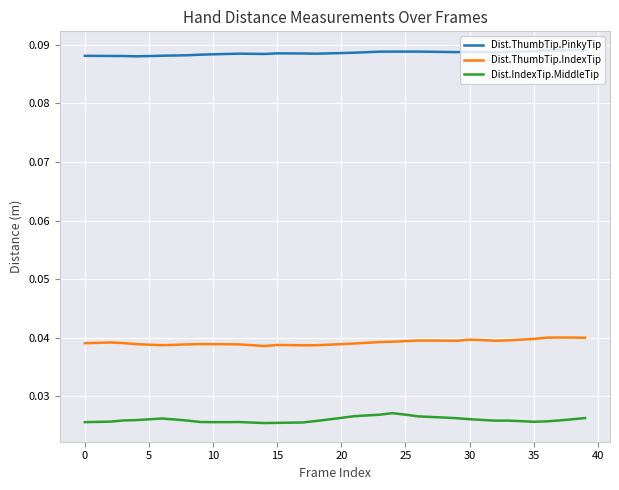

Rank the series by their average value, from lowest to highest.

Dist.IndexTip.MiddleTip, Dist.ThumbTip.IndexTip, Dist.ThumbTip.PinkyTip